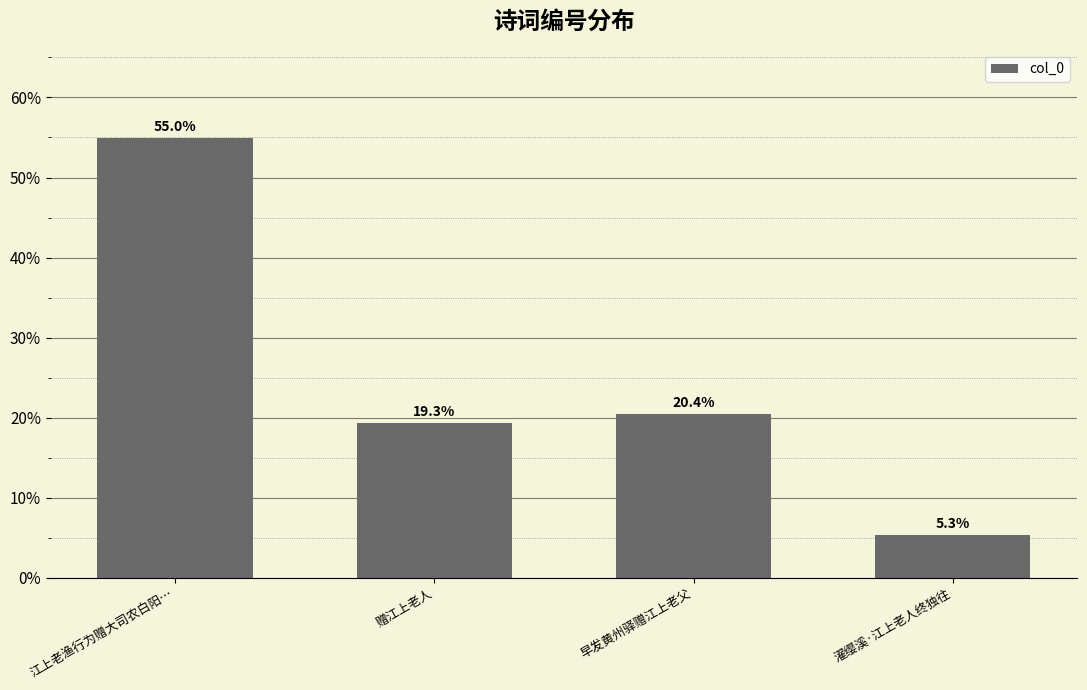

What is the ratio of the value at 江上老渔行为赠大司农白阳… to the value at 赠江上老人?

2.8